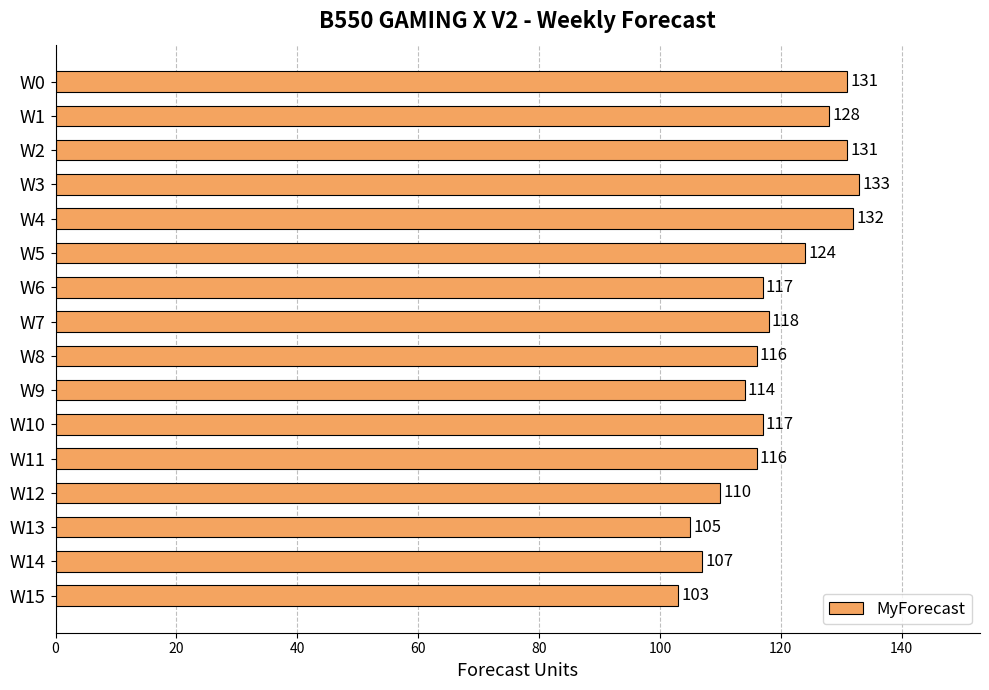

What is the minimum value shown in the chart?

103